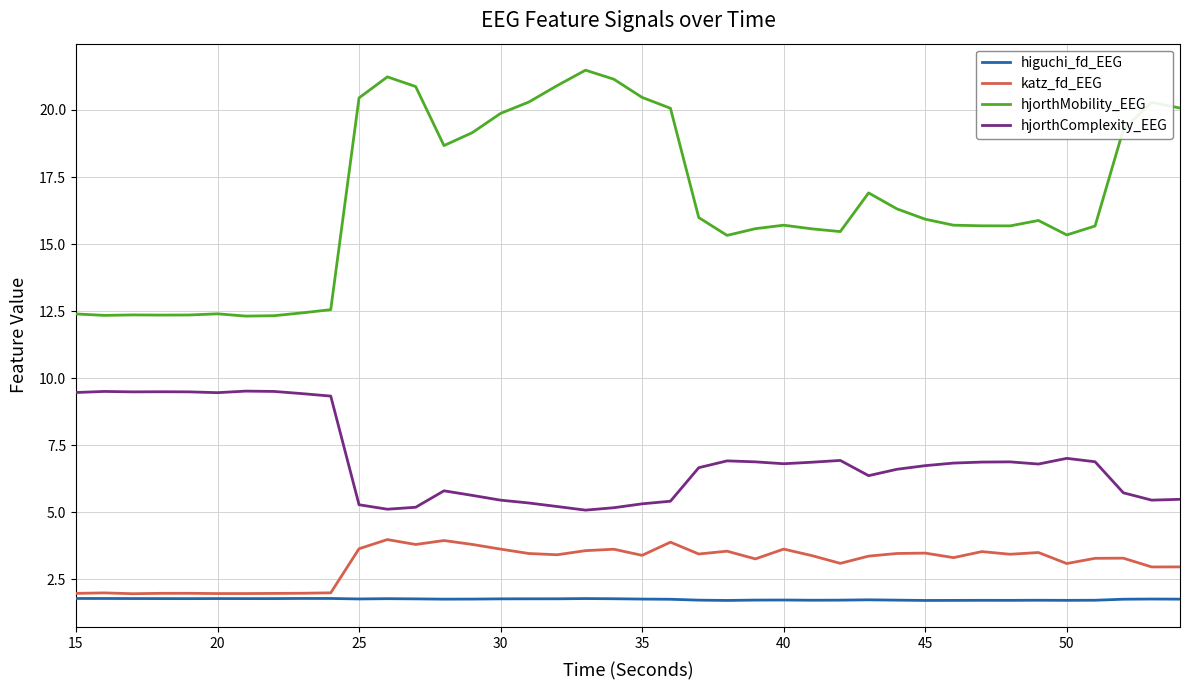

Rank the series by their maximum value, from highest to lowest.

hjorthMobility_EEG, hjorthComplexity_EEG, katz_fd_EEG, higuchi_fd_EEG